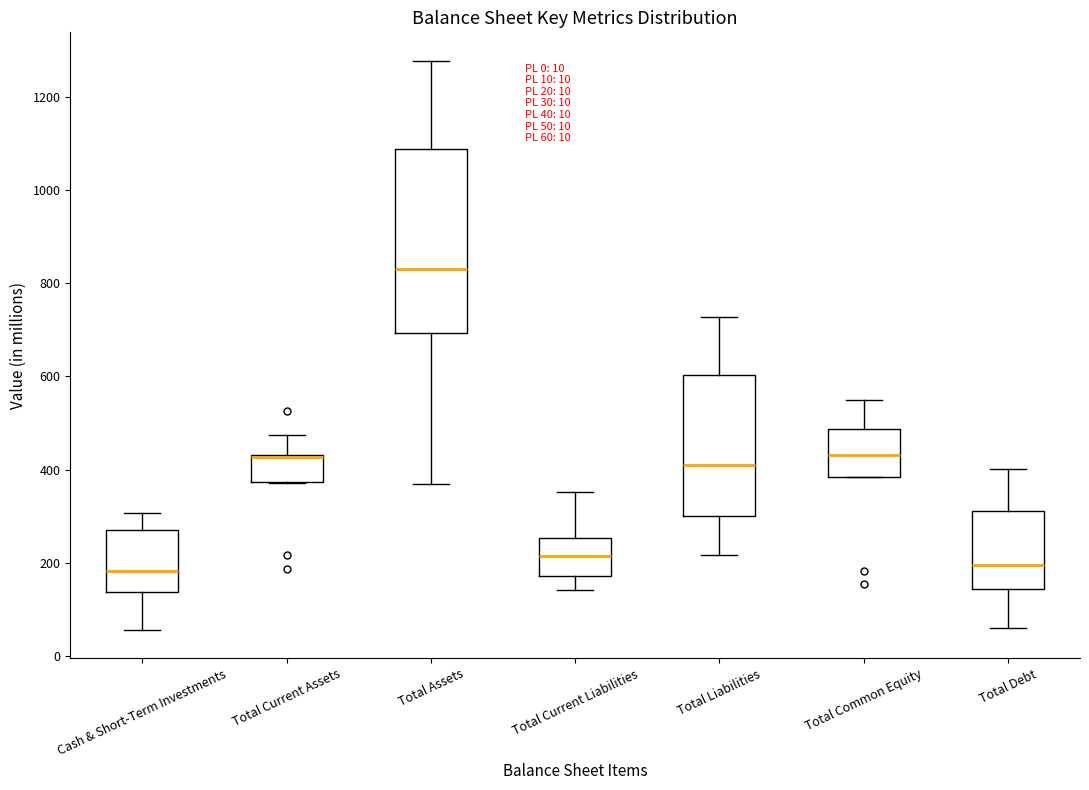

Which box is the tallest, from its lower edge to its upper edge?

Total Assets